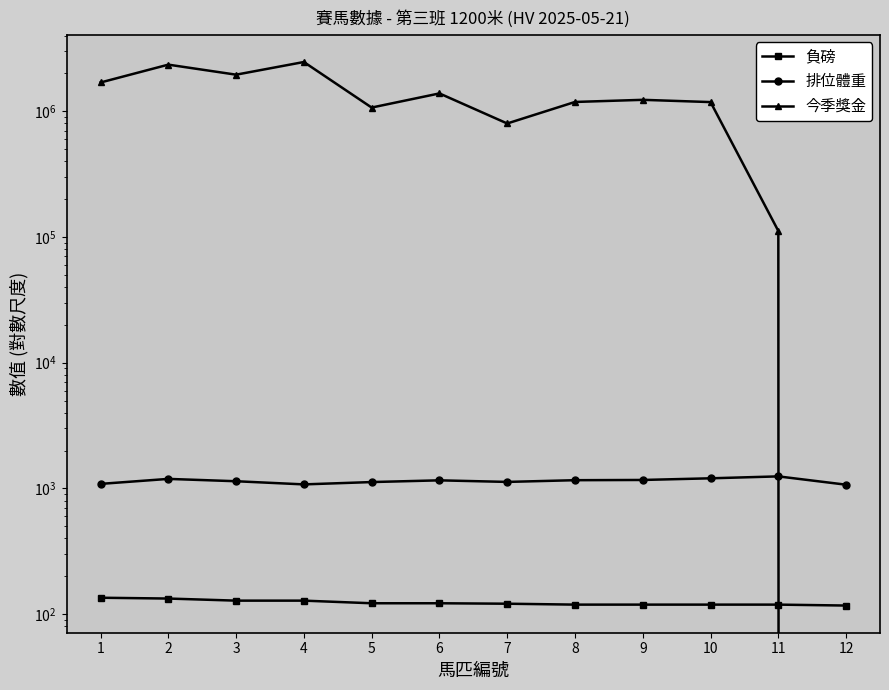

How many times do 排位體重 and 今季獎金 cross each other?

1